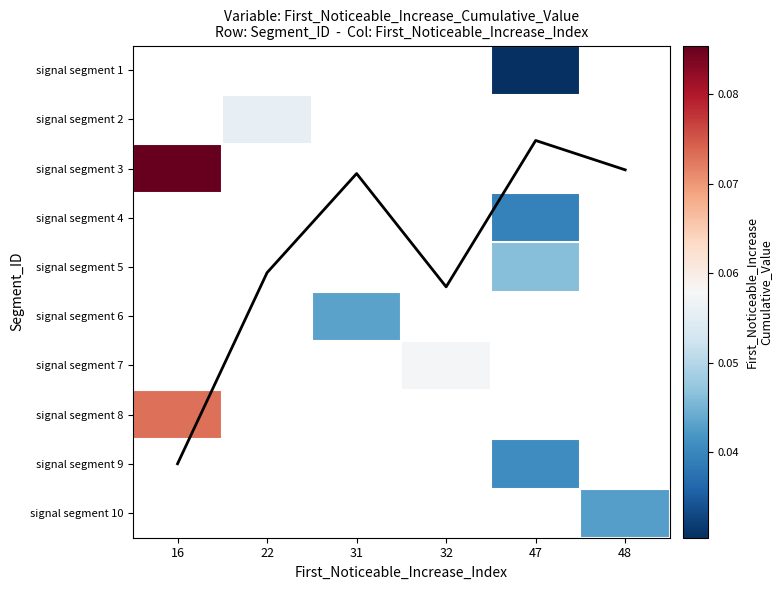

At which label does signal segment 1 reach its minimum?

16